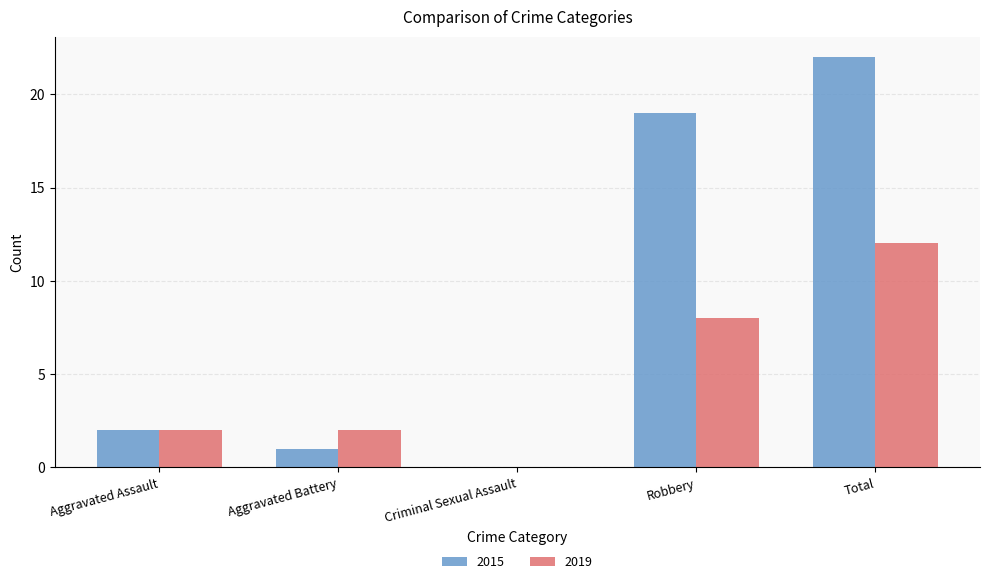

Between Aggravated Battery and Criminal Sexual Assault, which series saw the biggest shift?

2019